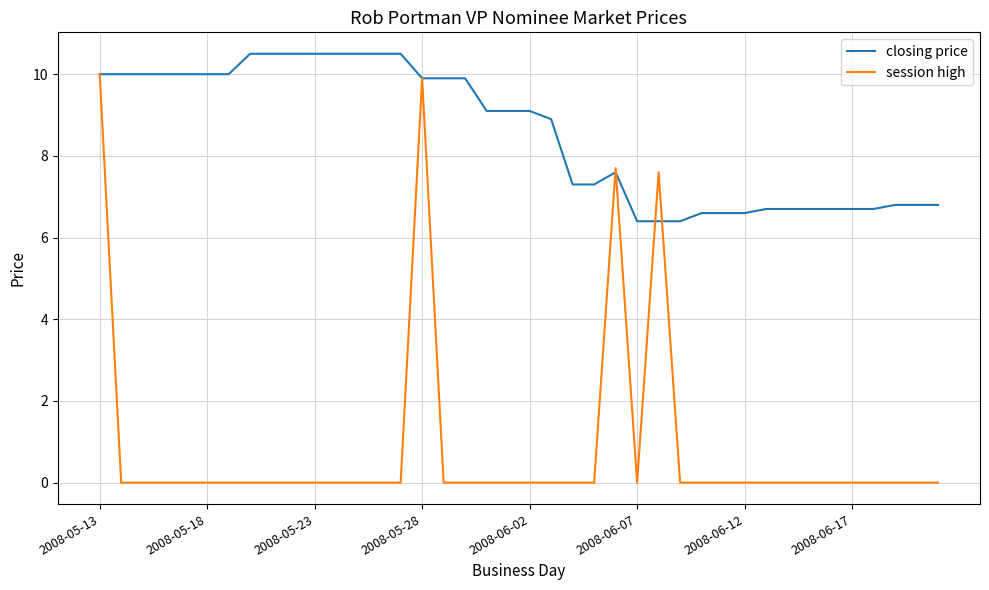

Which series has the widest spread of values?

session high